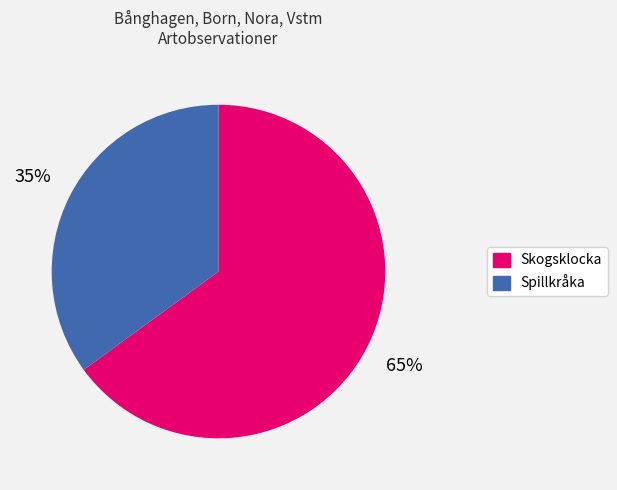

What is the largest slice in the pie chart?

Skogsklocka